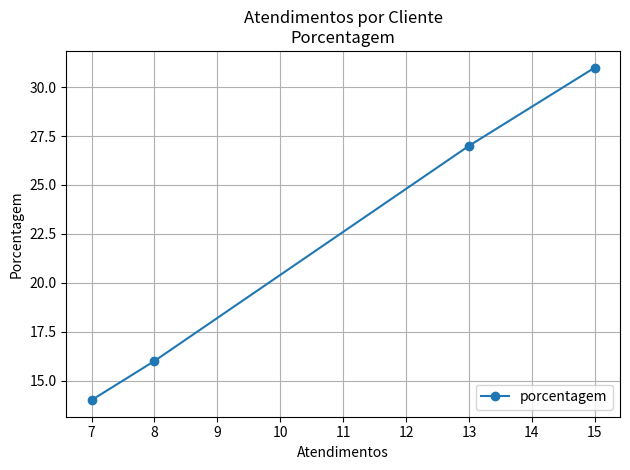

Rank the categories by value from lowest to highest.

7, 8, 13, 15